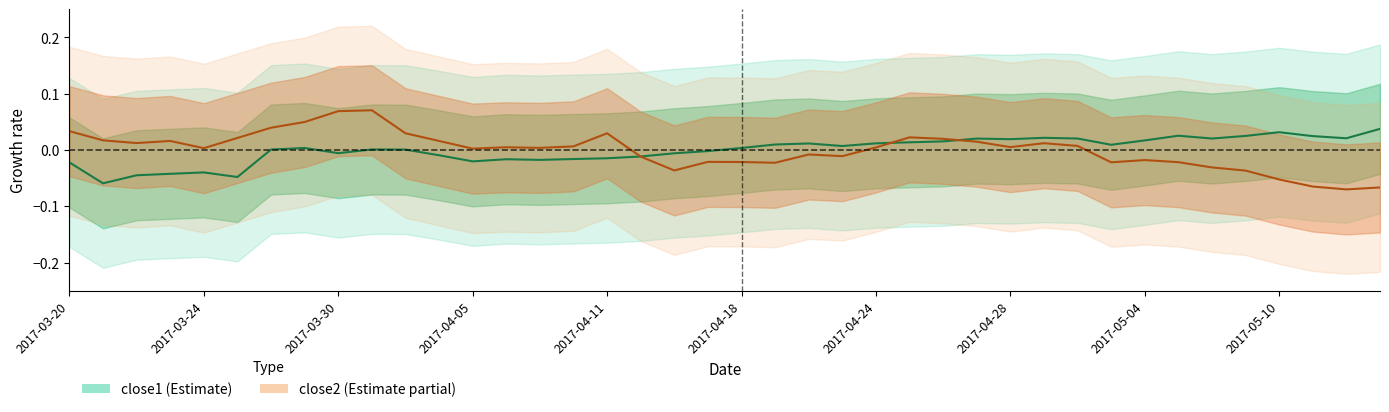

Is the value of close1 at 2017-04-19 greater than the value of close2 at 2017-03-24?

Yes